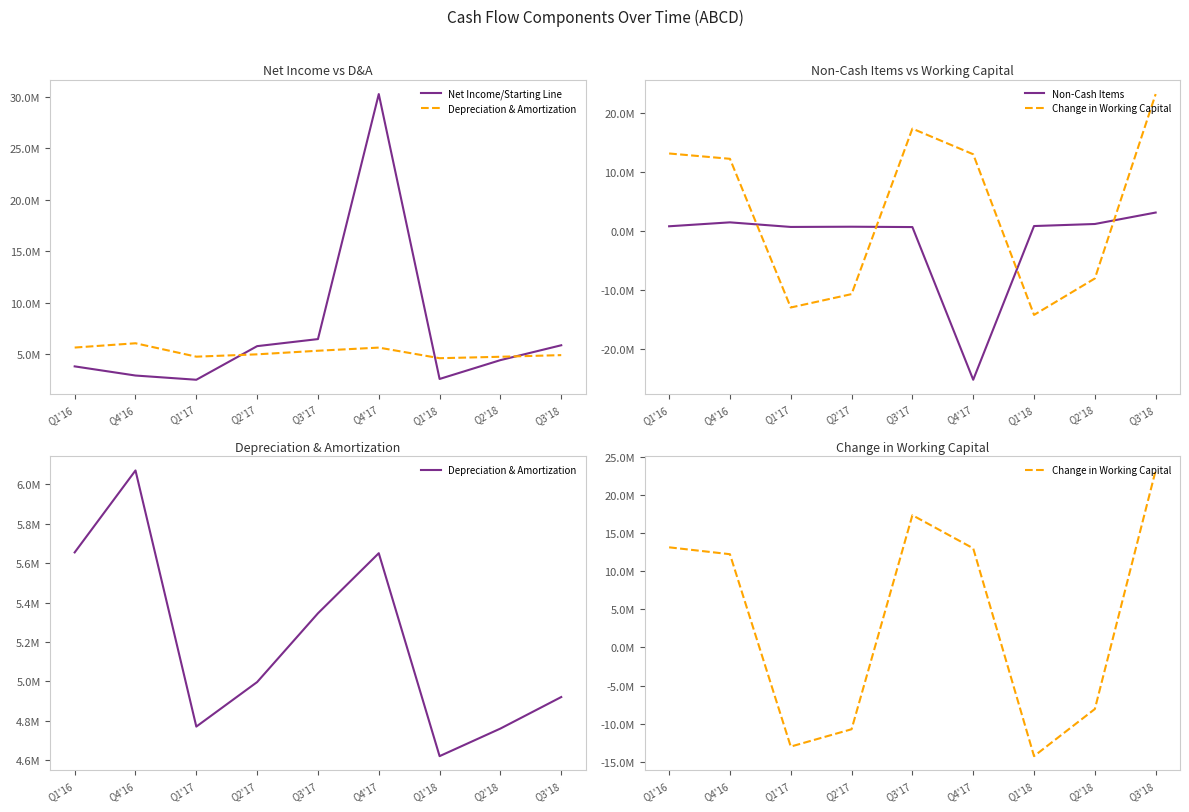

Between Q2'18 and Q3'17, which is larger?

Q3'17